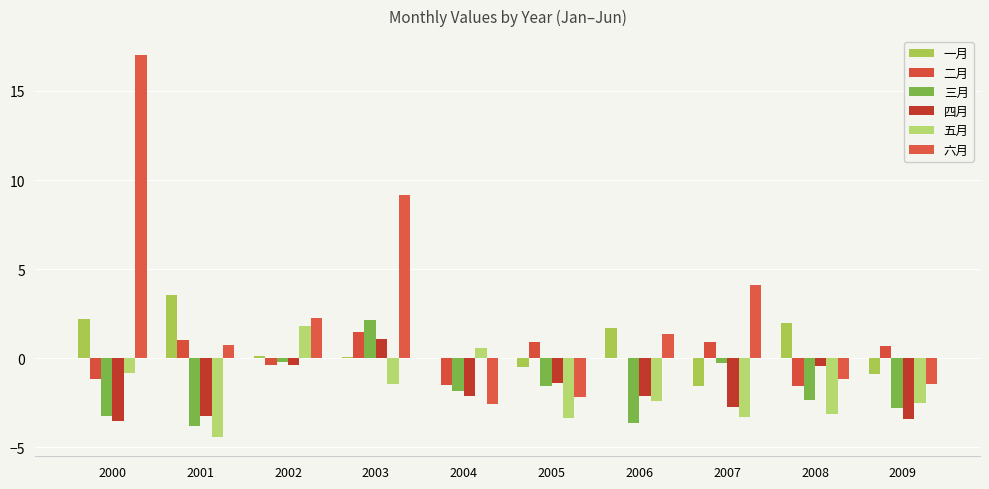

What is the spread (max minus min) of values at 2001?

8.0